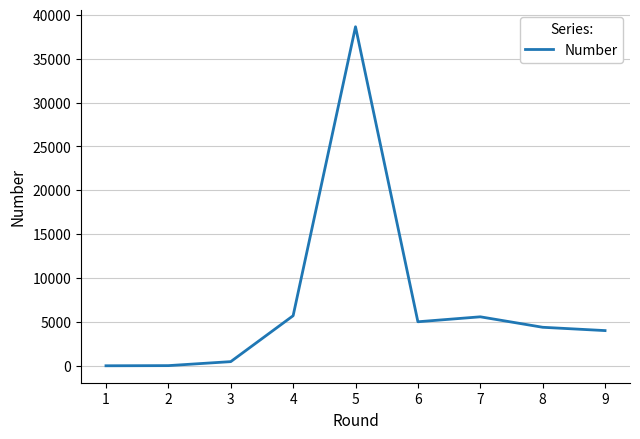

Is this an area chart (filled region under the line)?

No